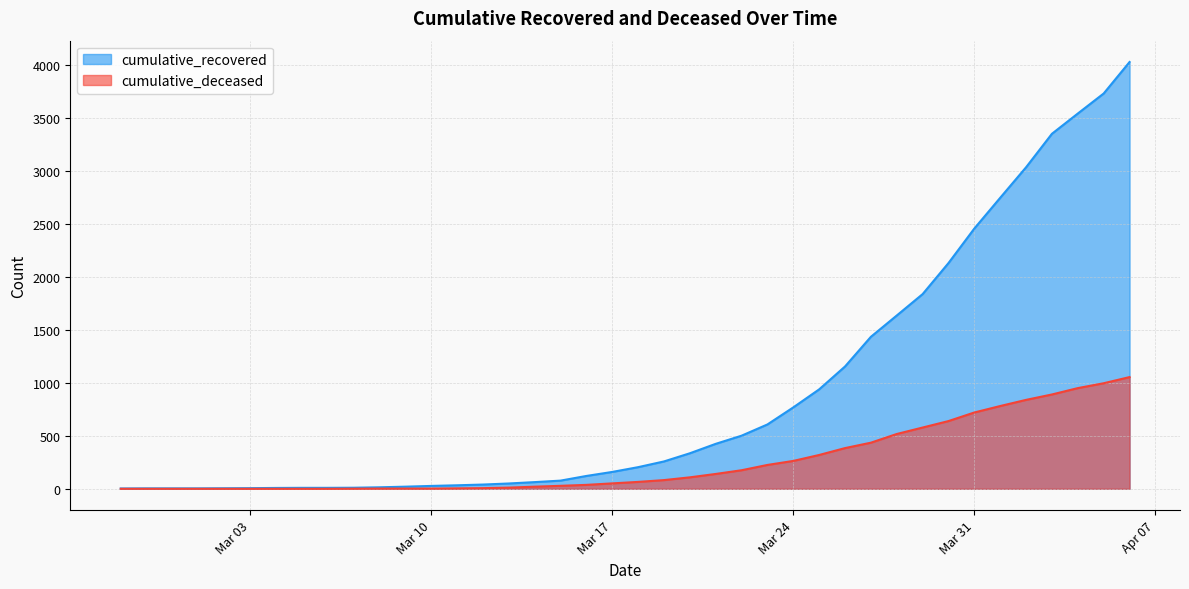

How many values in cumulative_deceased are above zero?

31